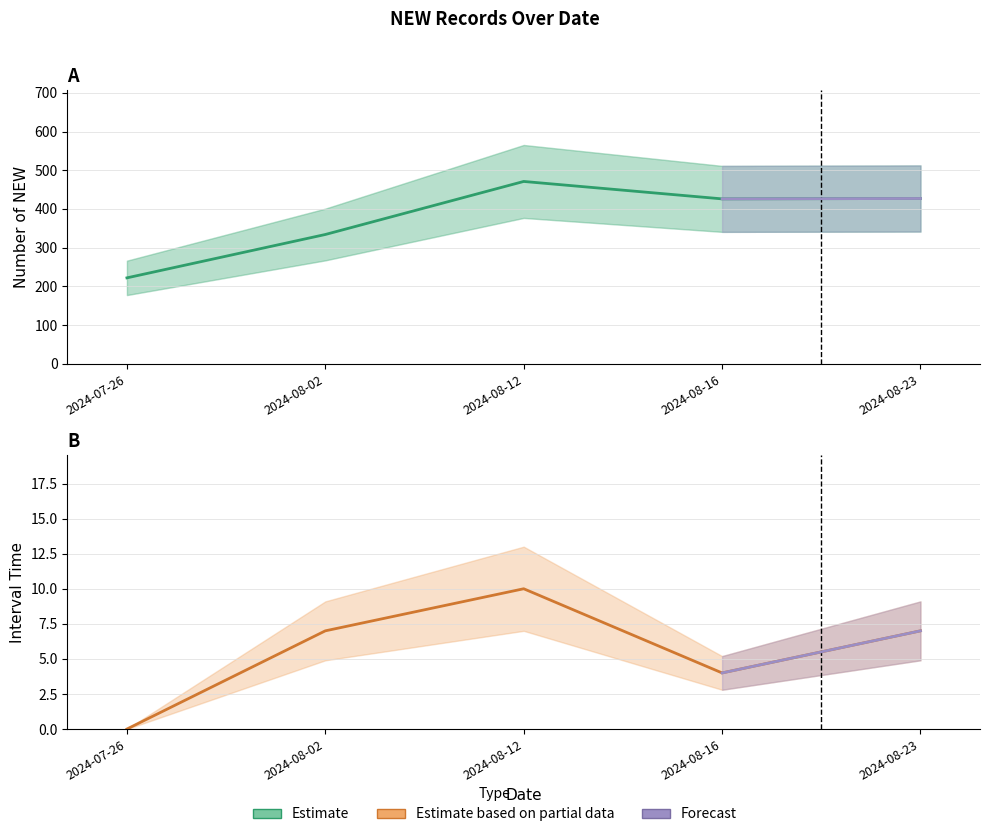

What position from the right is 2024-08-16?

2